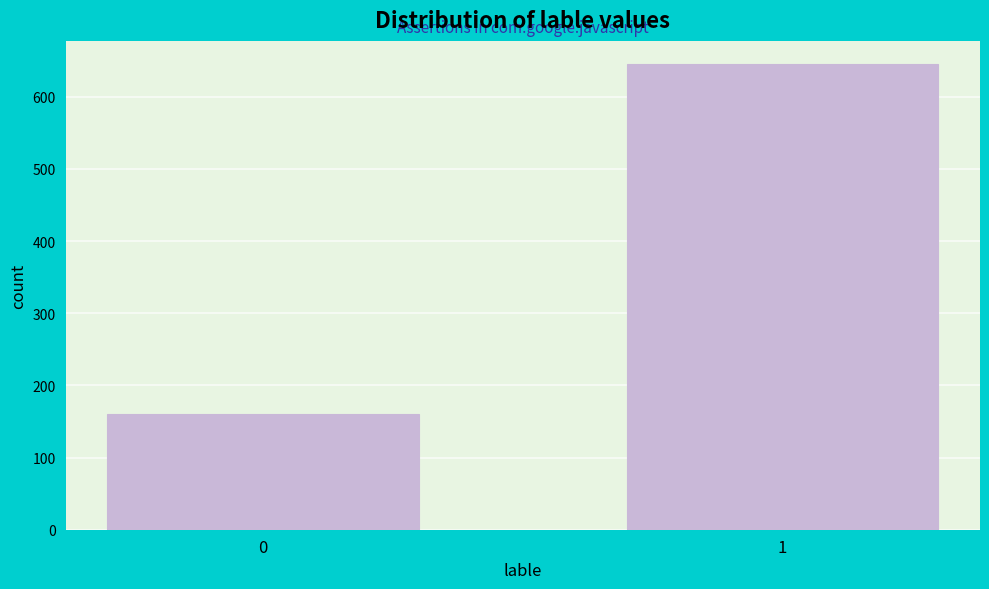

Reading left to right, what are all the values shown in this chart?

0=160	1=645